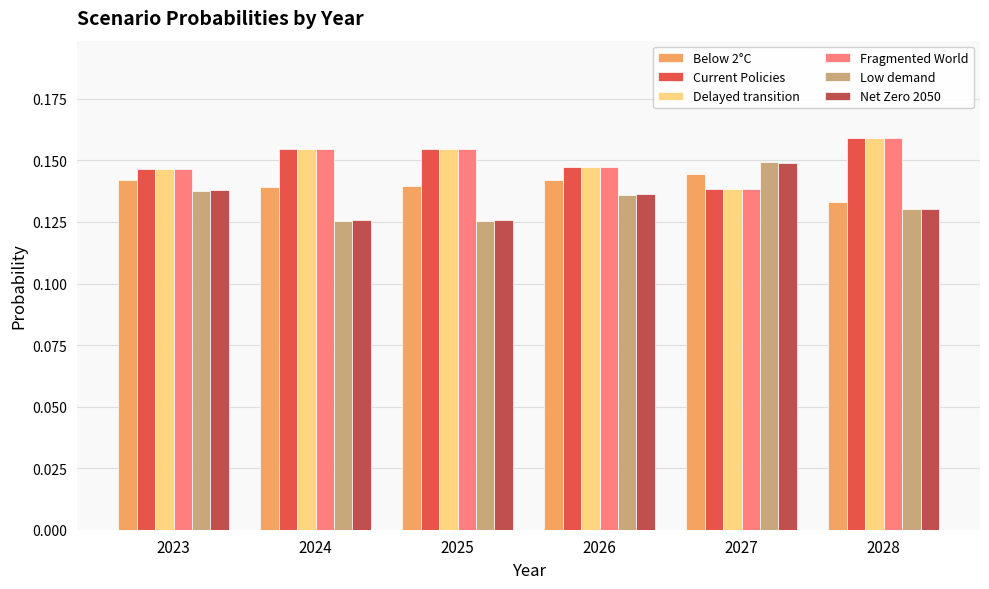

Where is Below 2°C nearest to the value 0?

2028